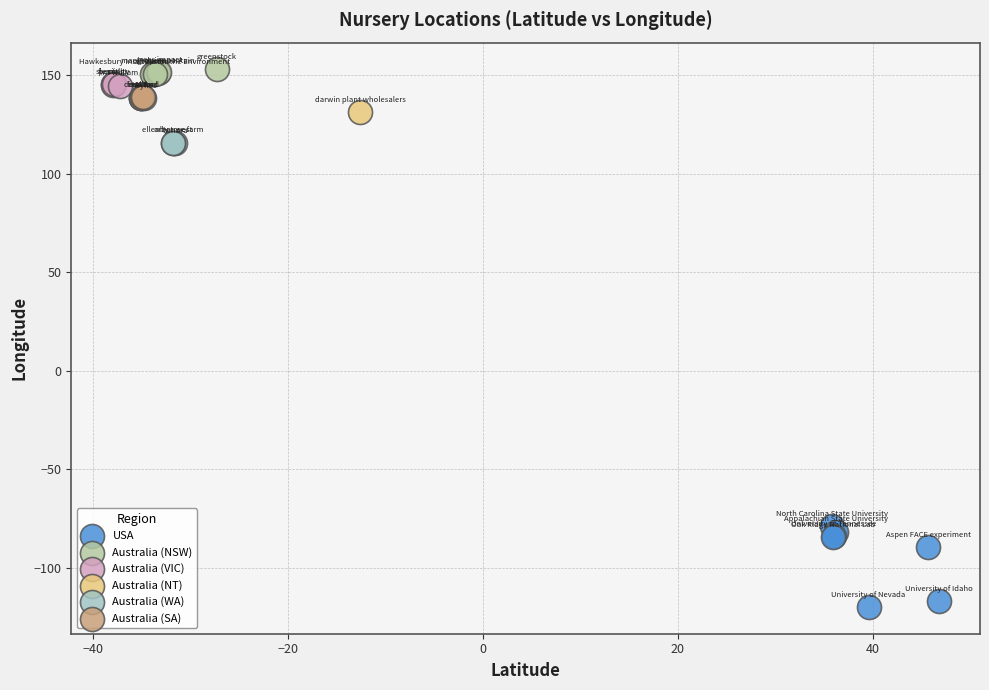

Which series reaches the minimum Y coordinate?

USA